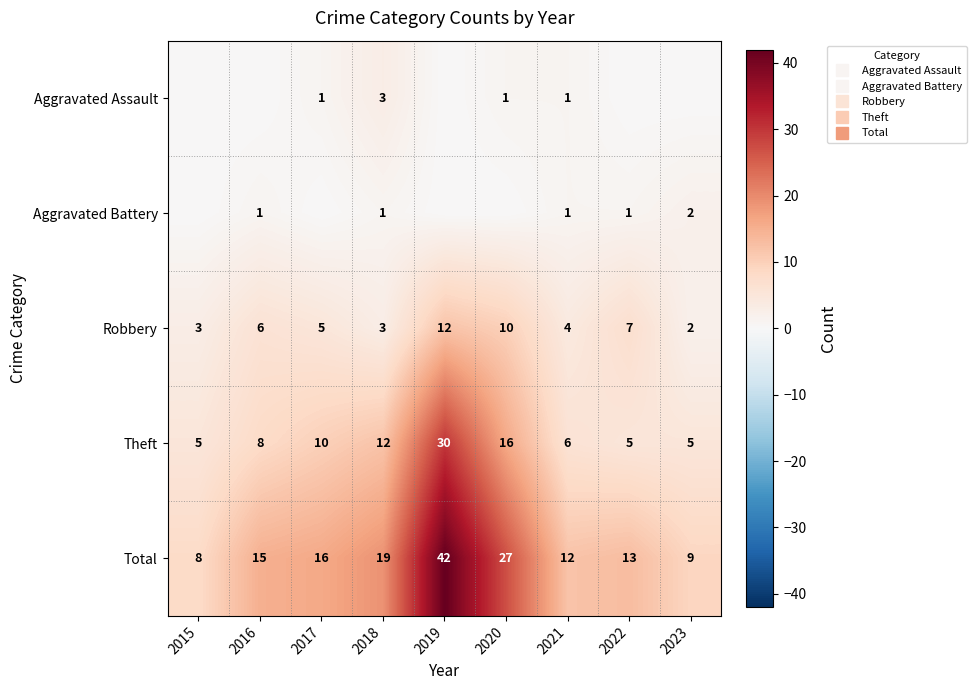

The value of Aggravated Battery at 2022 is 0. True or false?

False